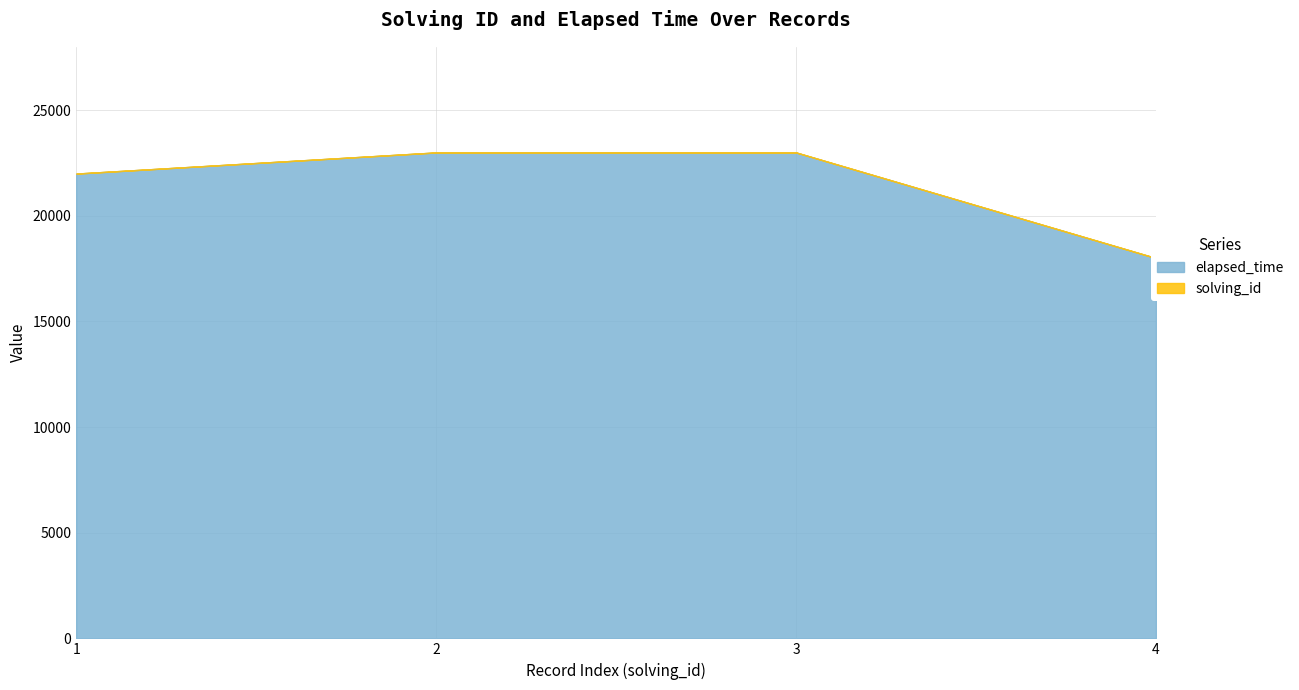

At which category is the sum across all series the highest?

3